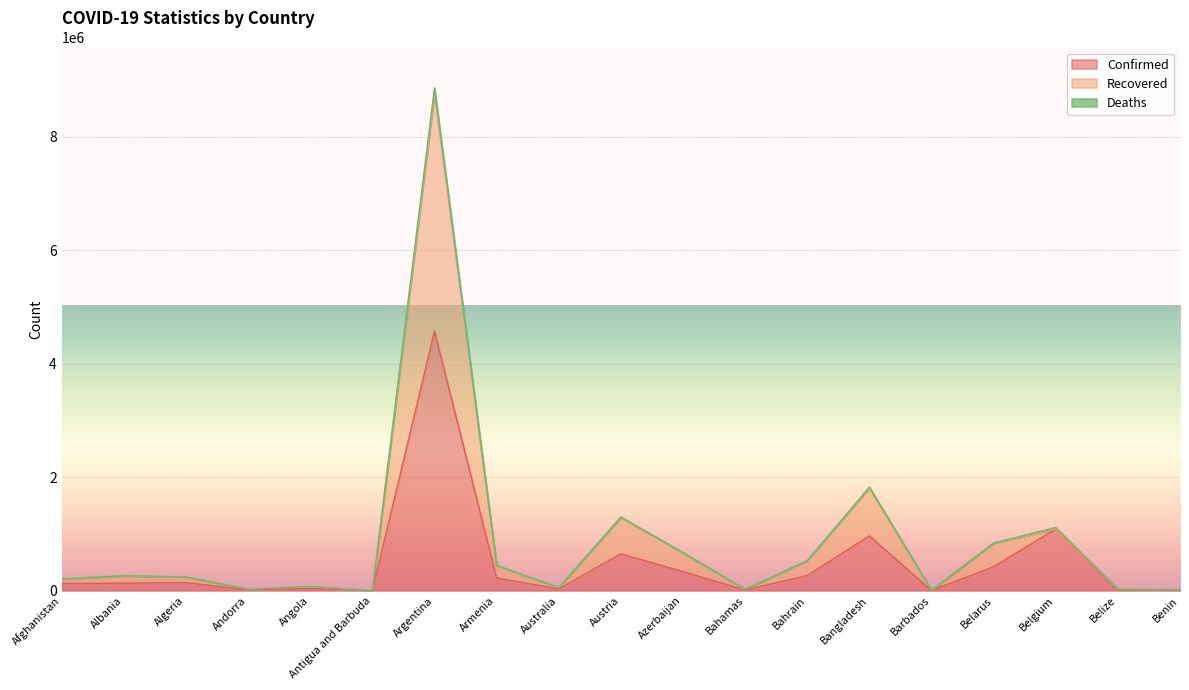

What is the average value of the Deaths series?

871179